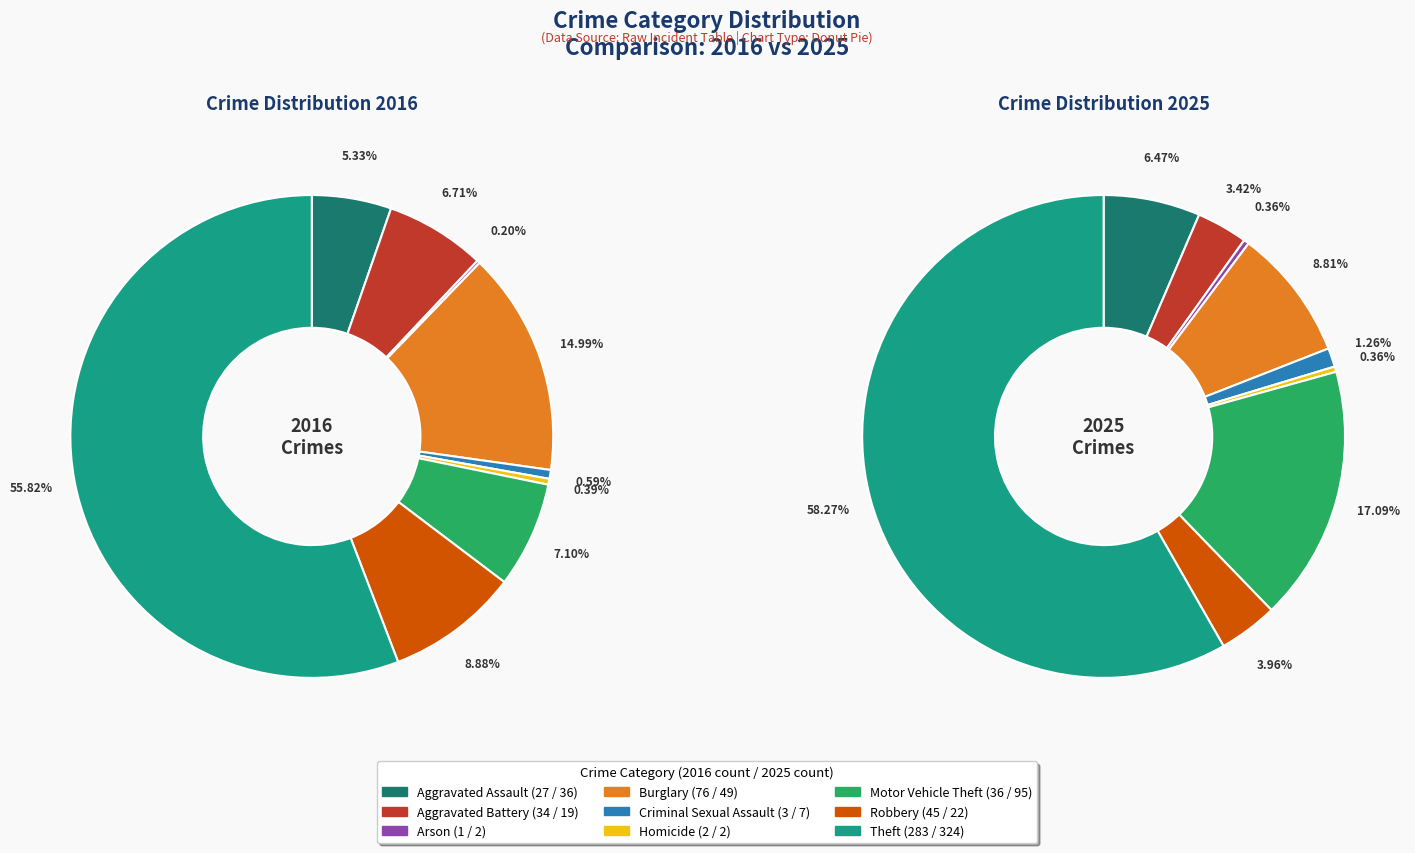

How many slices are in this pie chart?

9